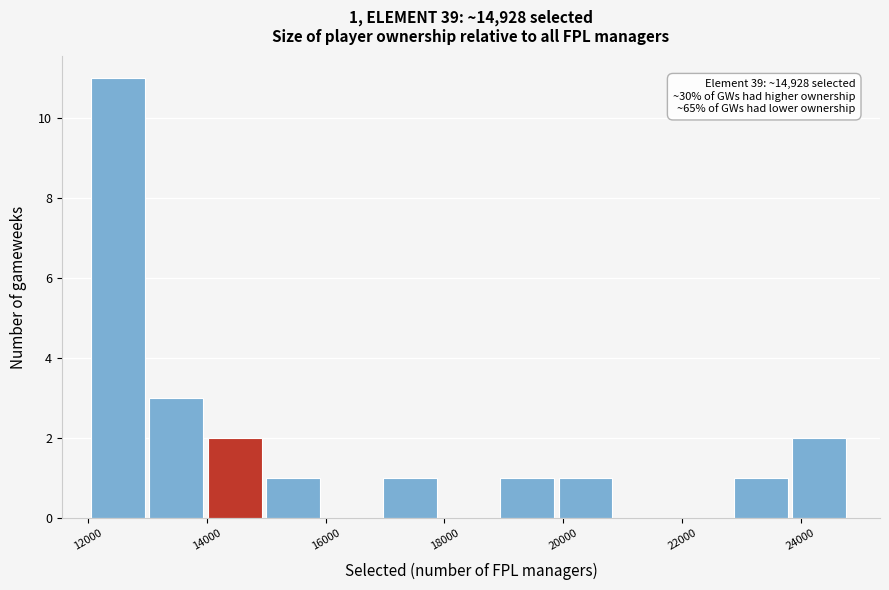

Which range on the x-axis has the tallest bar?

12000 to 13000